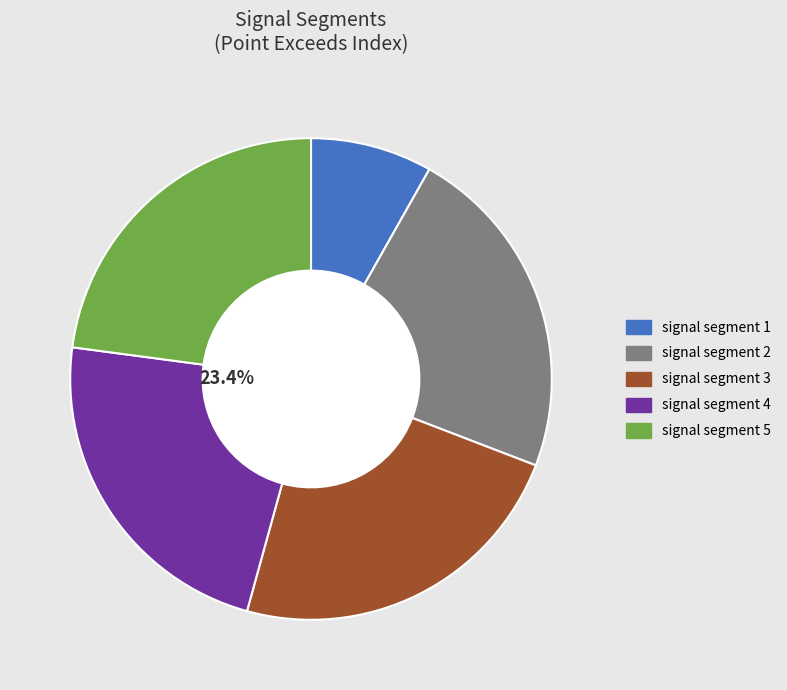

Which slice is the smallest?

signal segment 1